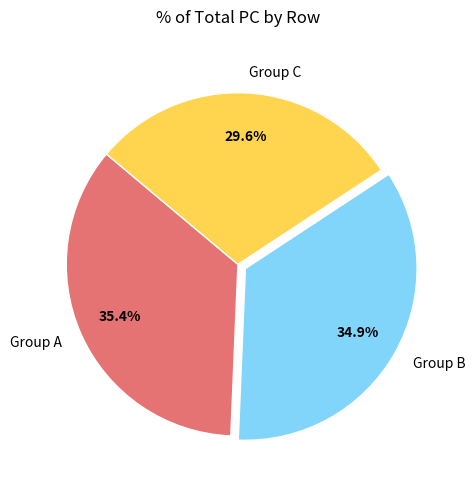

What percentage do Group C and Group A together represent?

65.1%